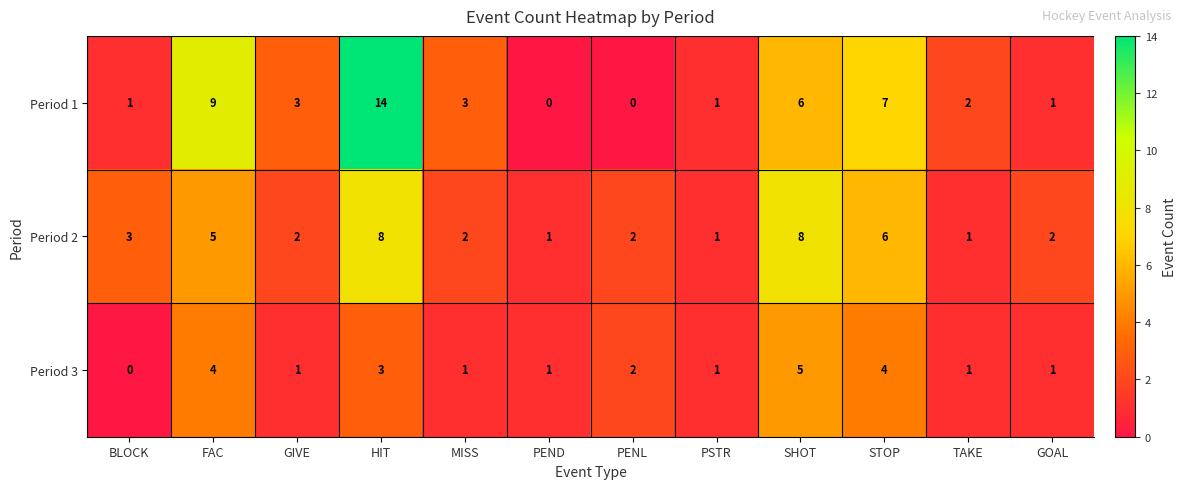

Is the value of Period 1 at FAC greater than the value of Period 3 at FAC?

Yes